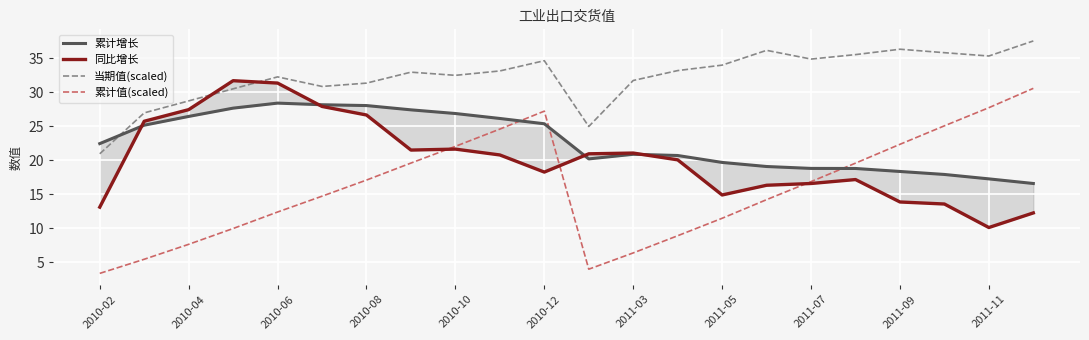

True or false: 当期值(scaled) and 累计值(scaled) intersect in this chart.

False